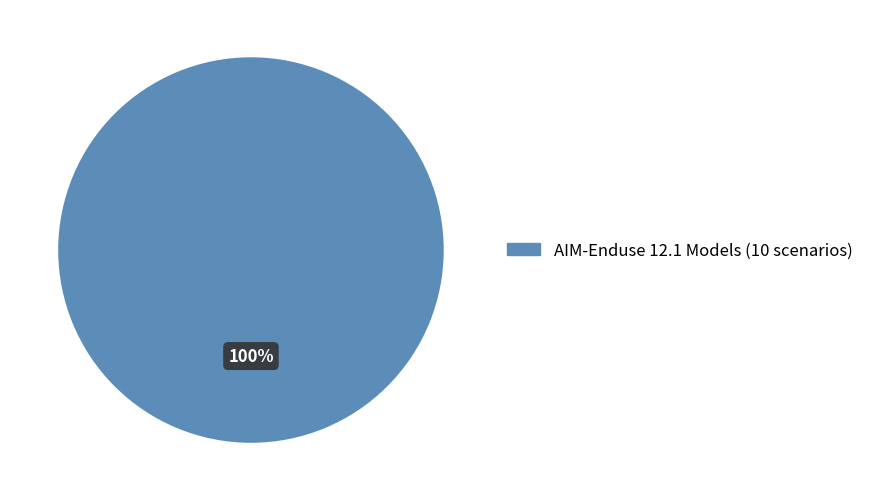

Does any single category account for the majority?

Yes